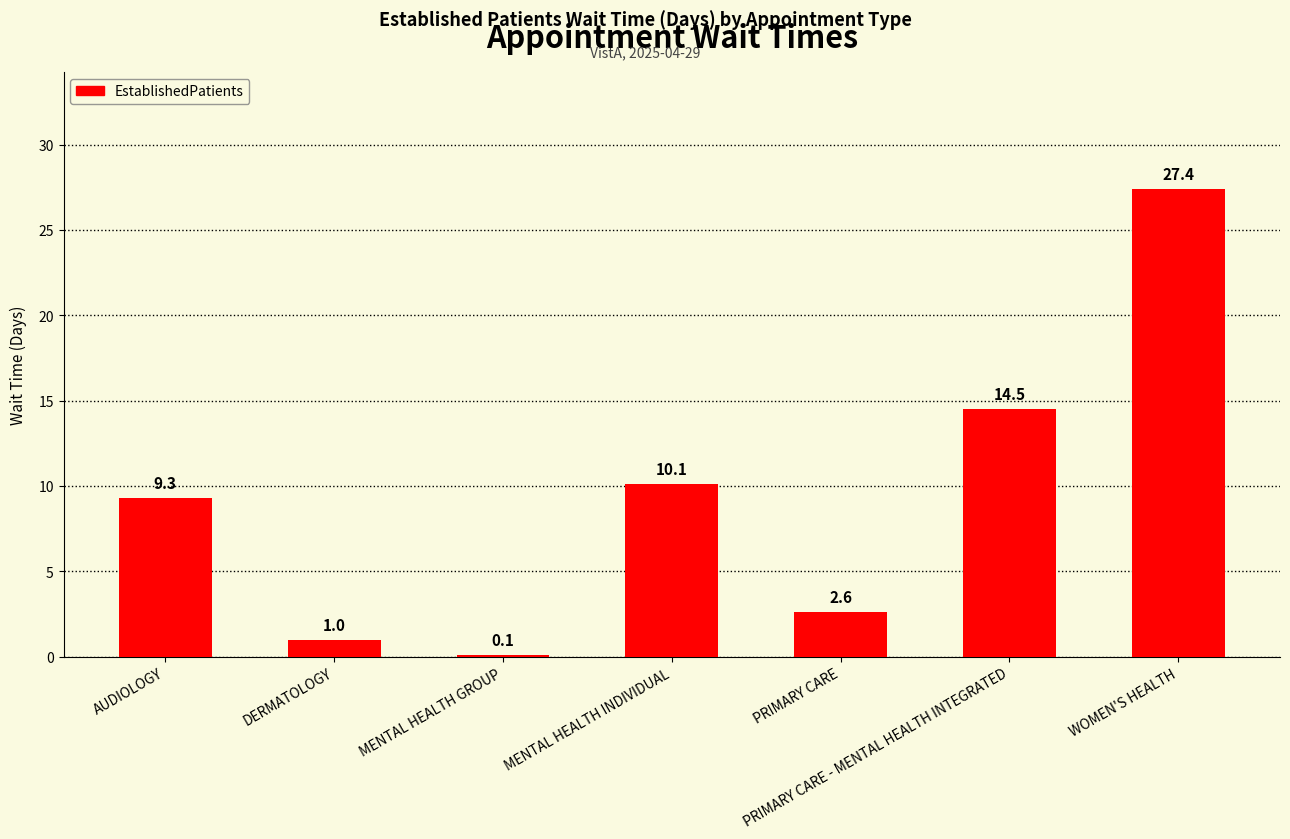

What is the sum of the values at DERMATOLOGY and PRIMARY CARE?

3.6